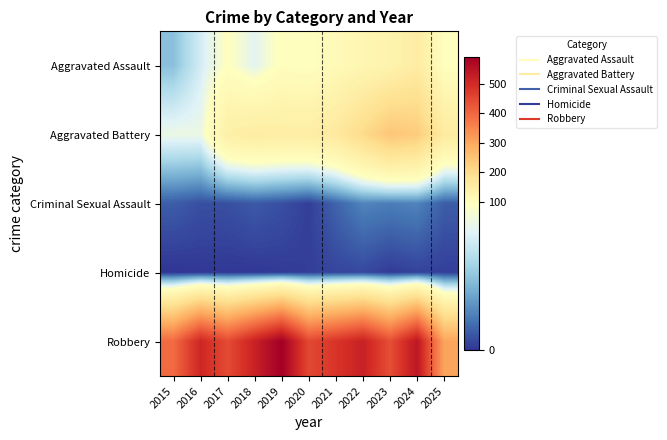

Reading right to left, list all the values displayed in this chart.

Aggravated Assault: 2025=96	2024=154	2023=130	2022=121	2021=110	2020=94	2019=98	2018=77	2017=95	2016=71	2015=46
Aggravated Battery: 2025=156	2024=232	2023=244	2022=202	2021=163	2020=150	2019=148	2018=152	2017=142	2016=82	2015=82
Criminal Sexual Assault: 2025=12	2024=24	2023=22	2022=24	2021=14	2020=3	2019=8	2018=11	2017=8	2016=8	2015=12
Homicide: 2025=3	2024=4	2023=2	2022=6	2021=5	2020=3	2019=2	2018=1	2017=1	2016=1	2015=0
Robbery: 2025=305	2024=543	2023=440	2022=521	2021=484	2020=450	2019=591	2018=520	2017=446	2016=510	2015=395